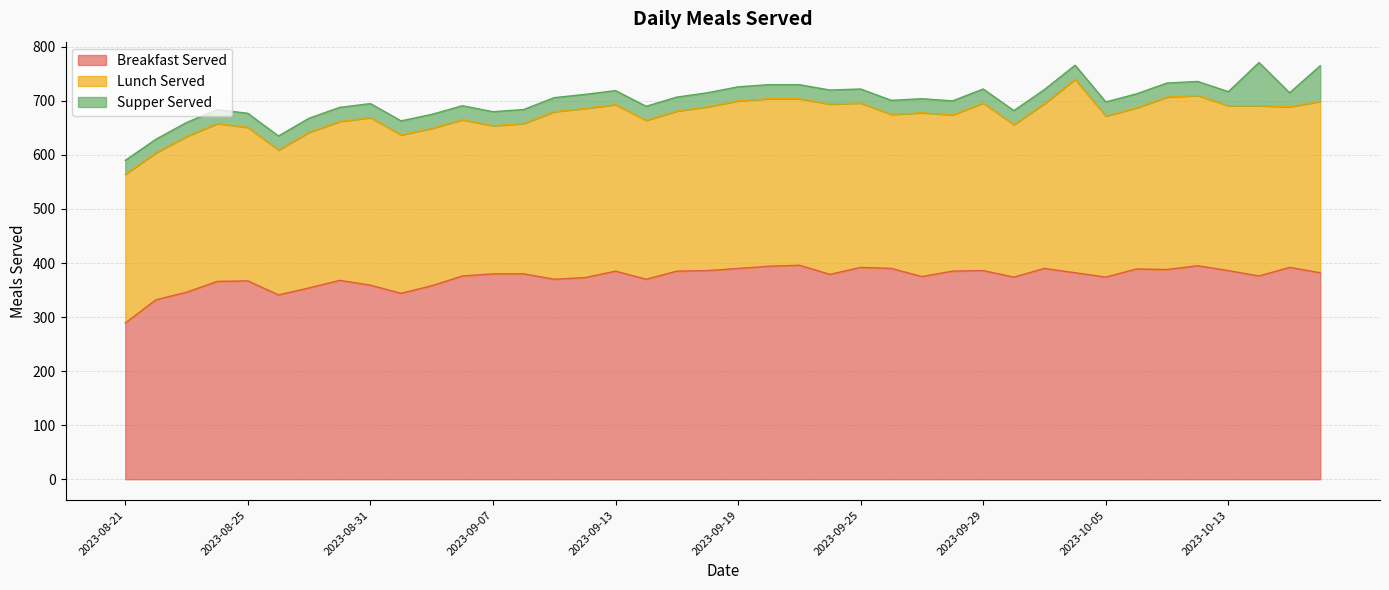

List the series in order of their peak value, lowest first.

Supper Served, Lunch Served, Breakfast Served